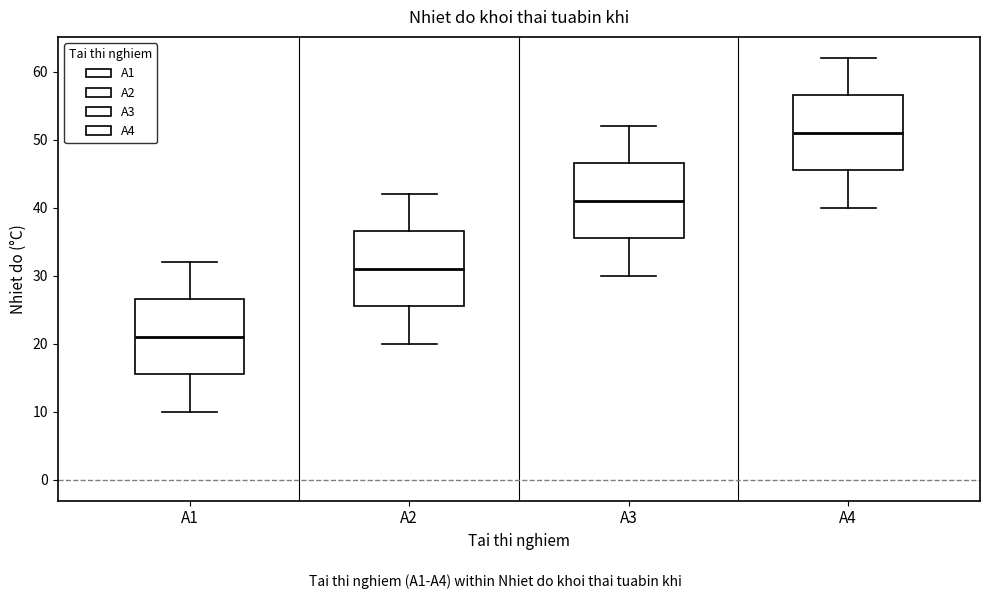

Reading left to right, transcribe this box plot: for each box, give where its median line is, the range the box spans, and where its two whiskers end, as read against the y-axis. The values are not printed on the chart, so give them approximately, as read against the axis.

A1: median 21, box 16 to 27, whiskers 10 to 32
A2: median 31, box 26 to 37, whiskers 20 to 42
A3: median 41, box 36 to 47, whiskers 30 to 52
A4: median 51, box 46 to 57, whiskers 40 to 62